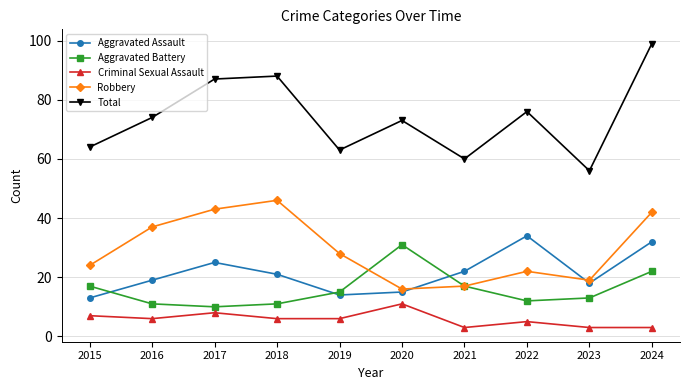

Reading left to right, list all the values displayed in this chart.

Aggravated Assault: 13	19	25	21	14	15	22	34	18	32
Aggravated Battery: 17	11	10	11	15	31	17	12	13	22
Criminal Sexual Assault: 7	6	8	6	6	11	3	5	3	3
Robbery: 24	37	43	46	28	16	17	22	19	42
Total: 64	74	87	88	63	73	60	76	56	99